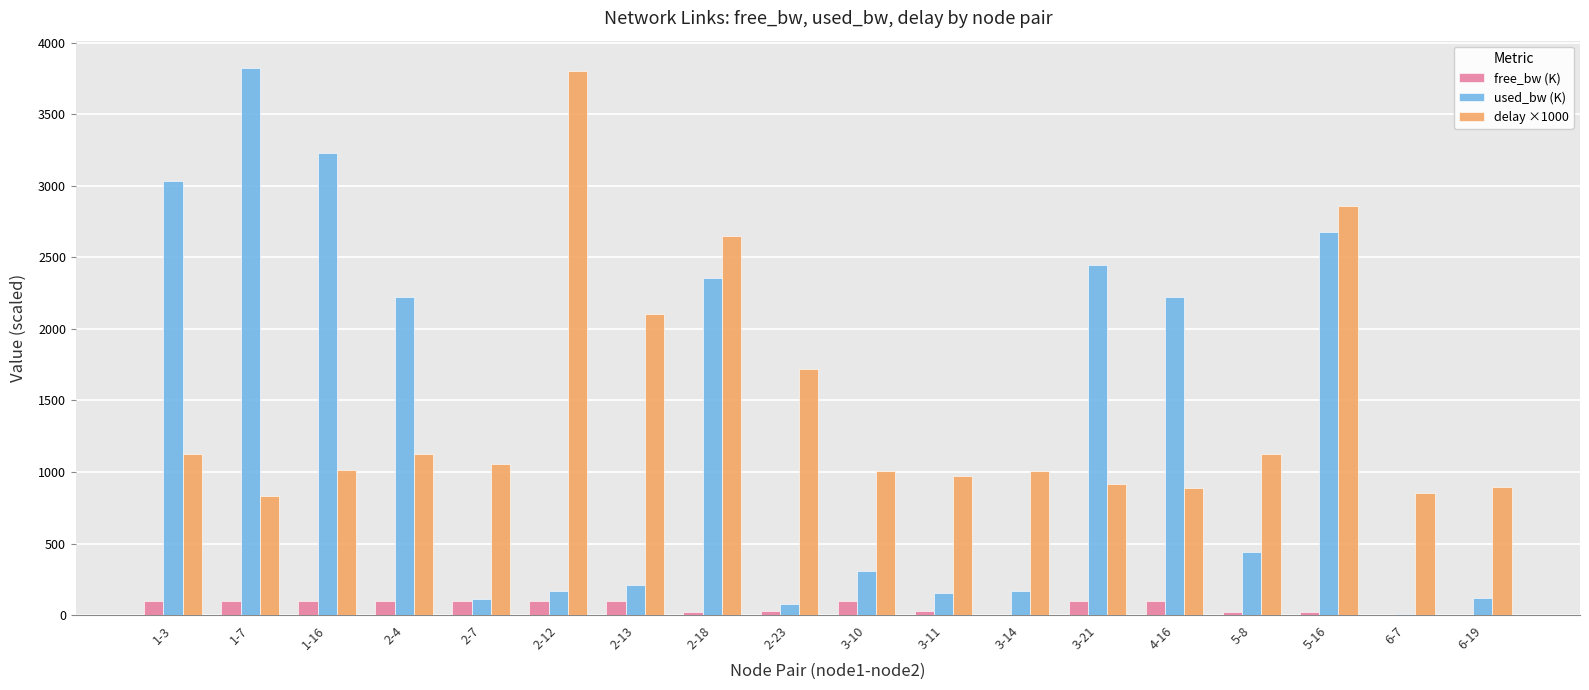

At which category is the sum across all series the highest?

5-16